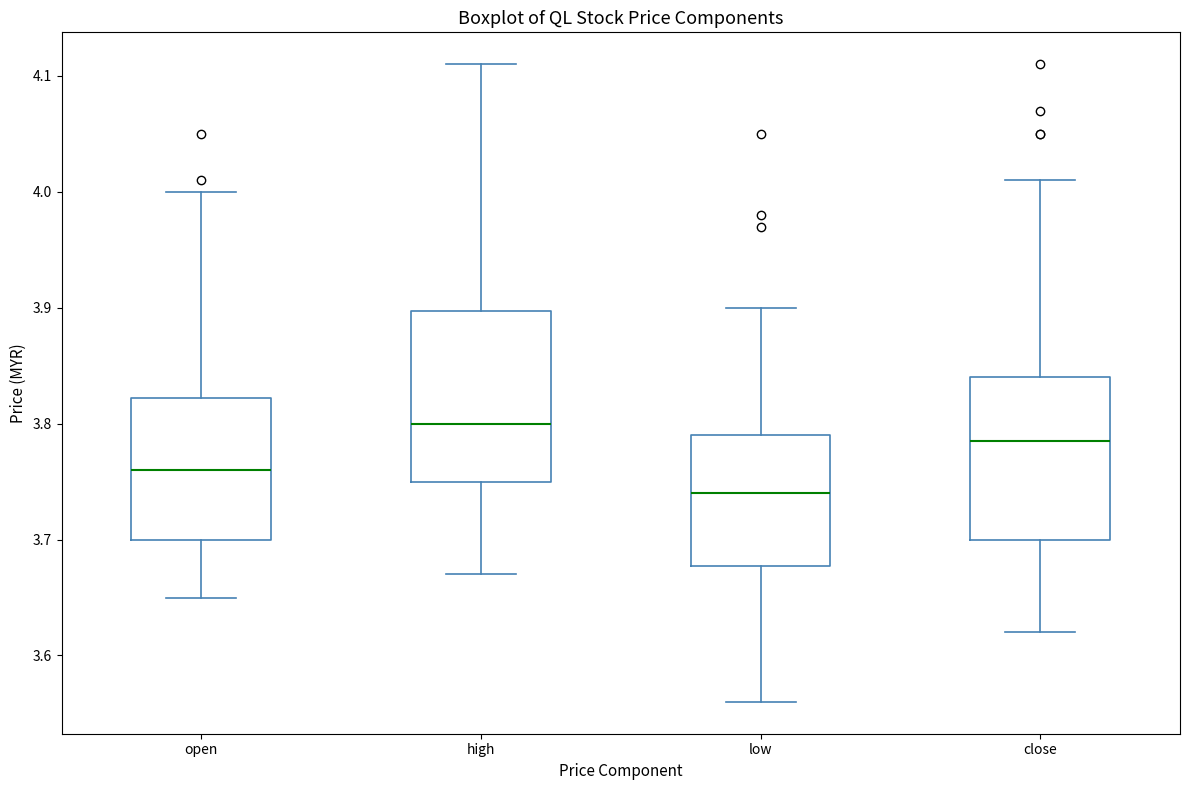

Which box has the highest median line?

high